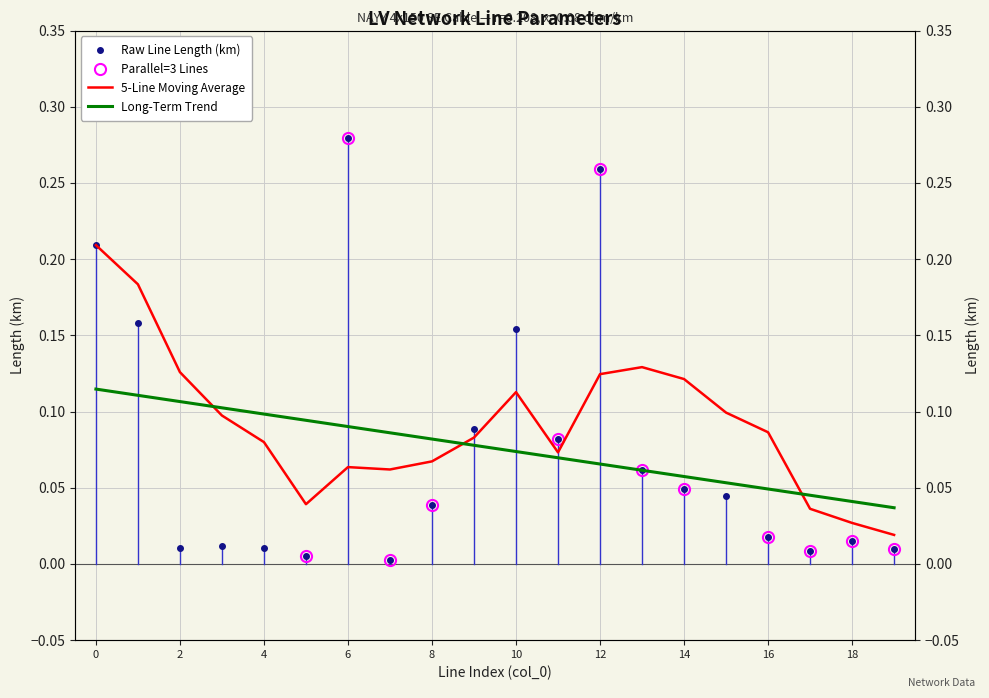

Where is the data nearest to the value 0?

7